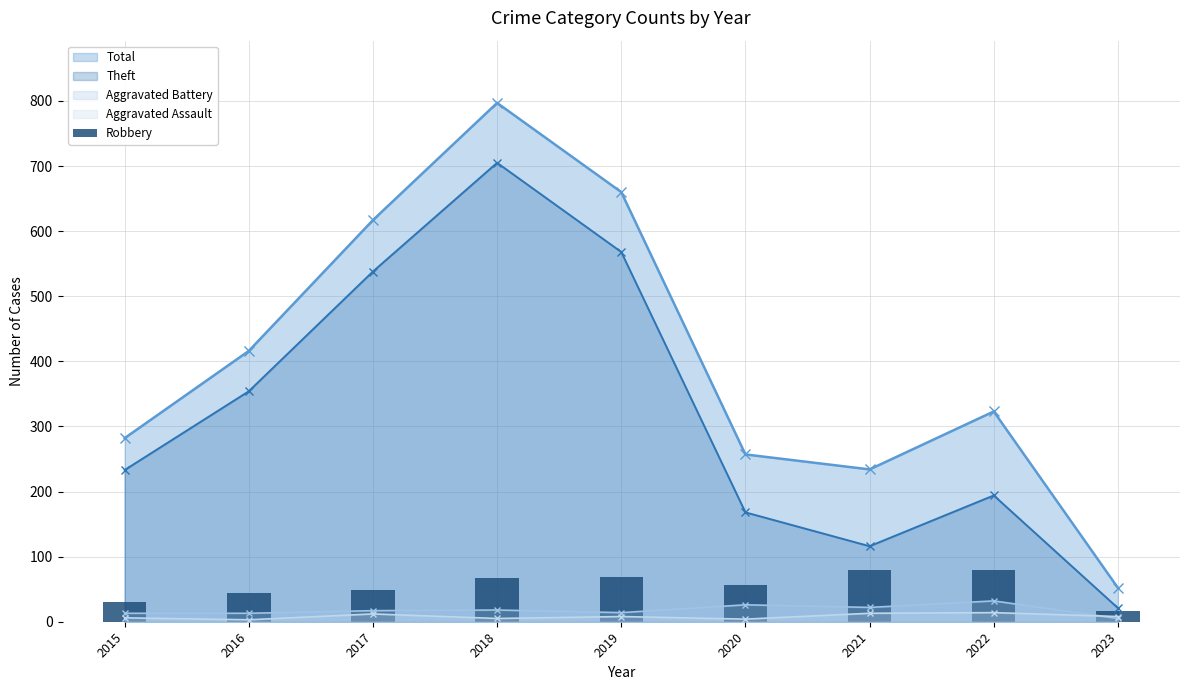

What is the sum of all values?

493